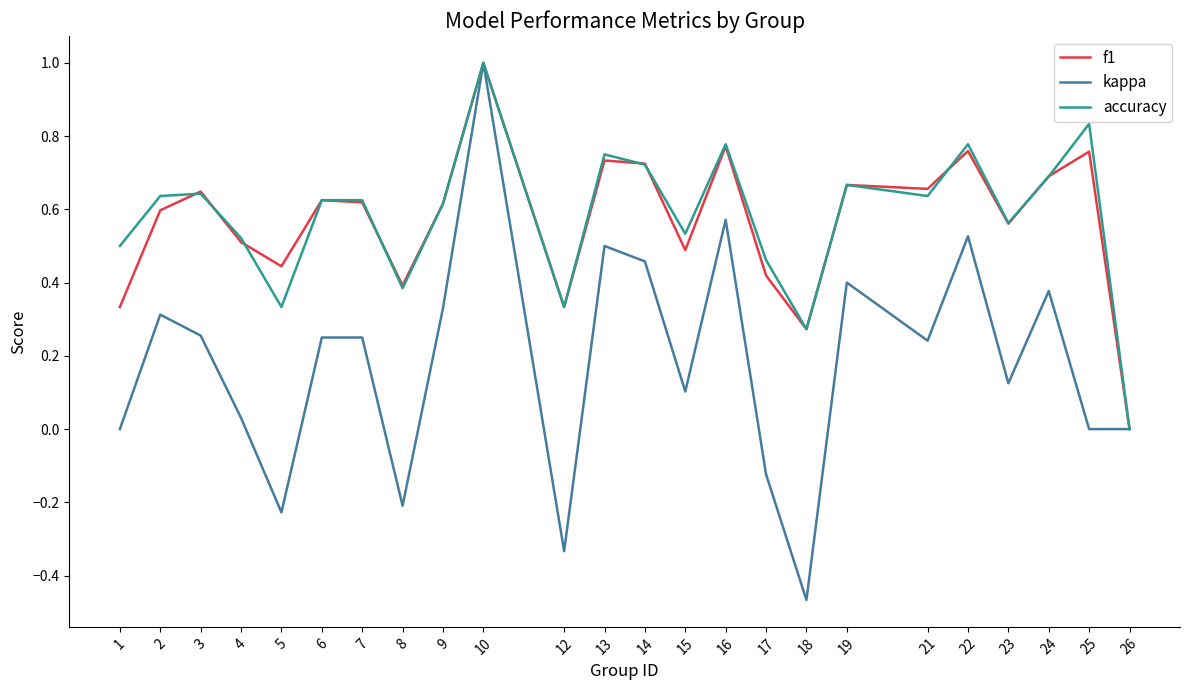

What is the maximum value for kappa?

1.0